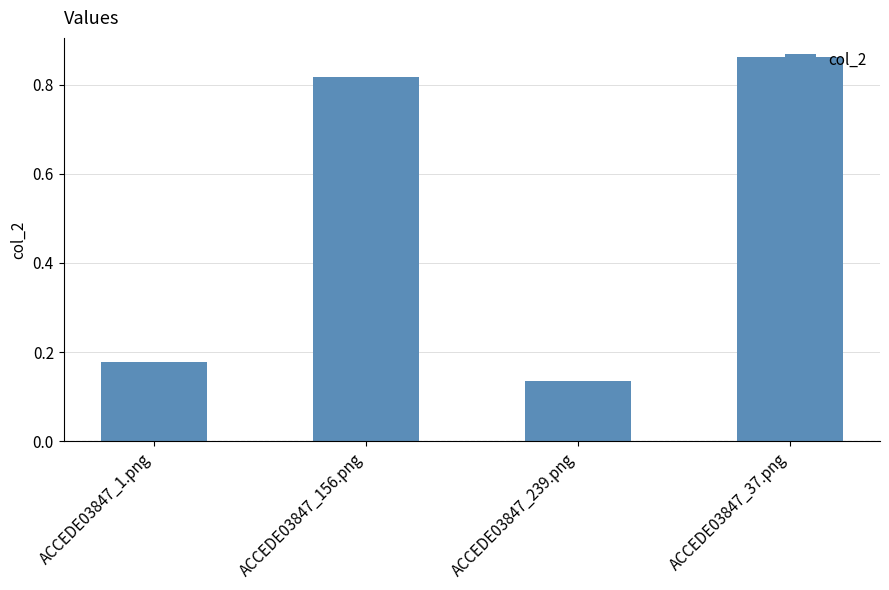

Which has a higher value, ACCEDE03847_156.png or ACCEDE03847_239.png?

ACCEDE03847_156.png